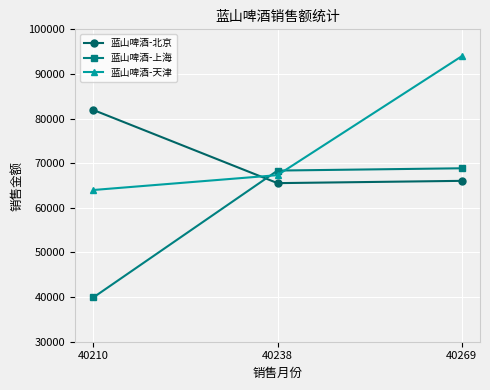

What is the minimum value shown in the chart?

39936